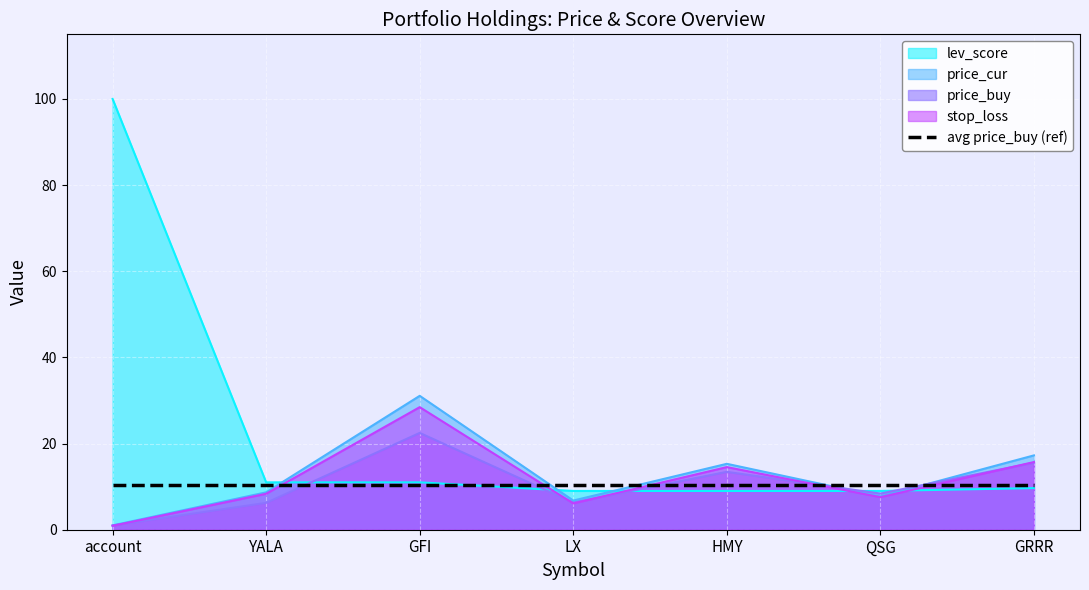

What is the difference between the stop_loss values at HMY and GRRR?

1.2